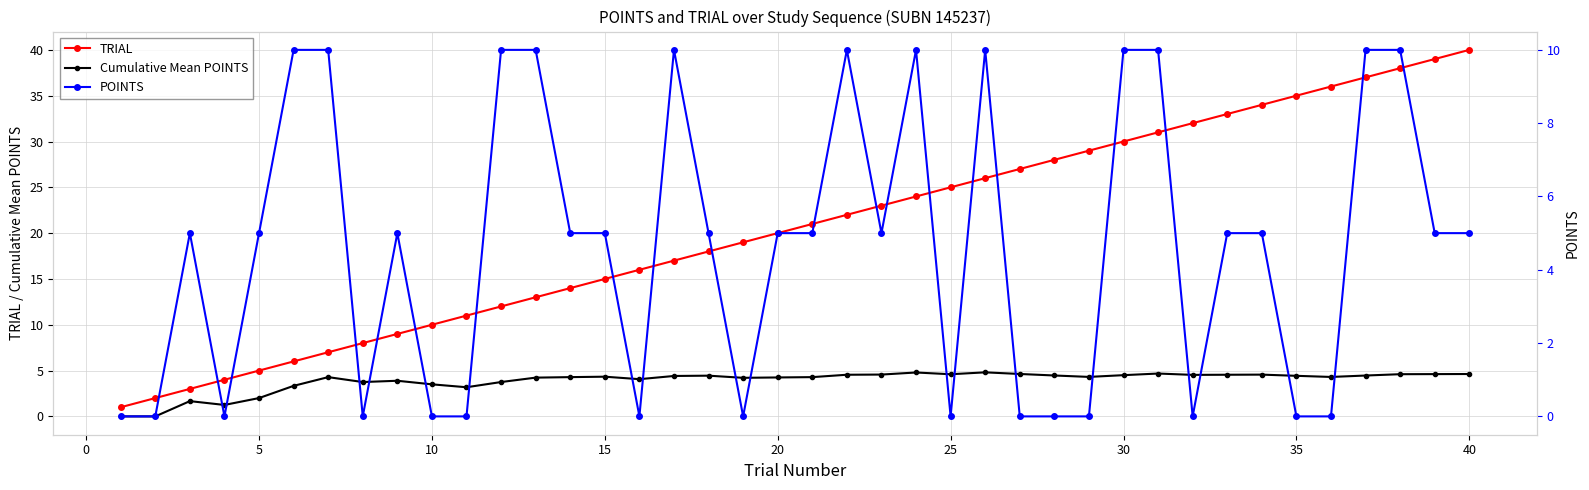

How many POINTS values are between 0 and 10?

40